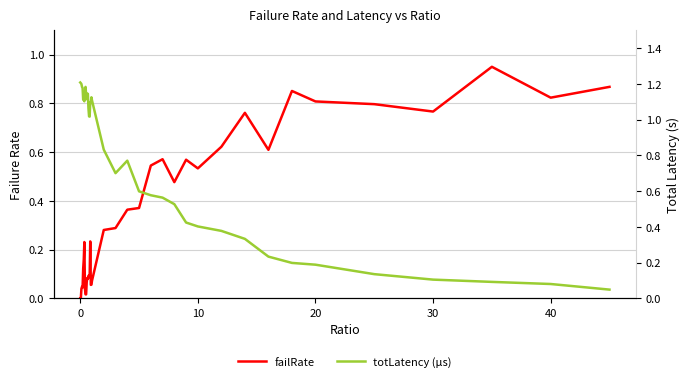

In totLatency (µs), how many points are lower than both neighbors (excluding endpoints)?

5